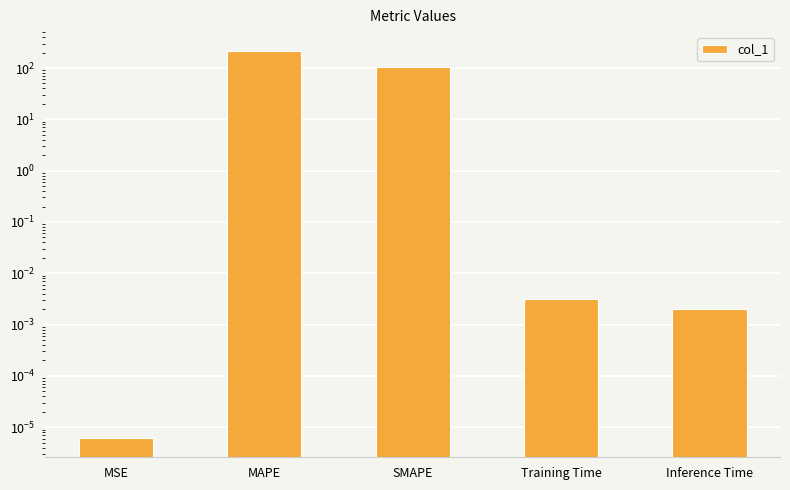

What position from the left is SMAPE?

3